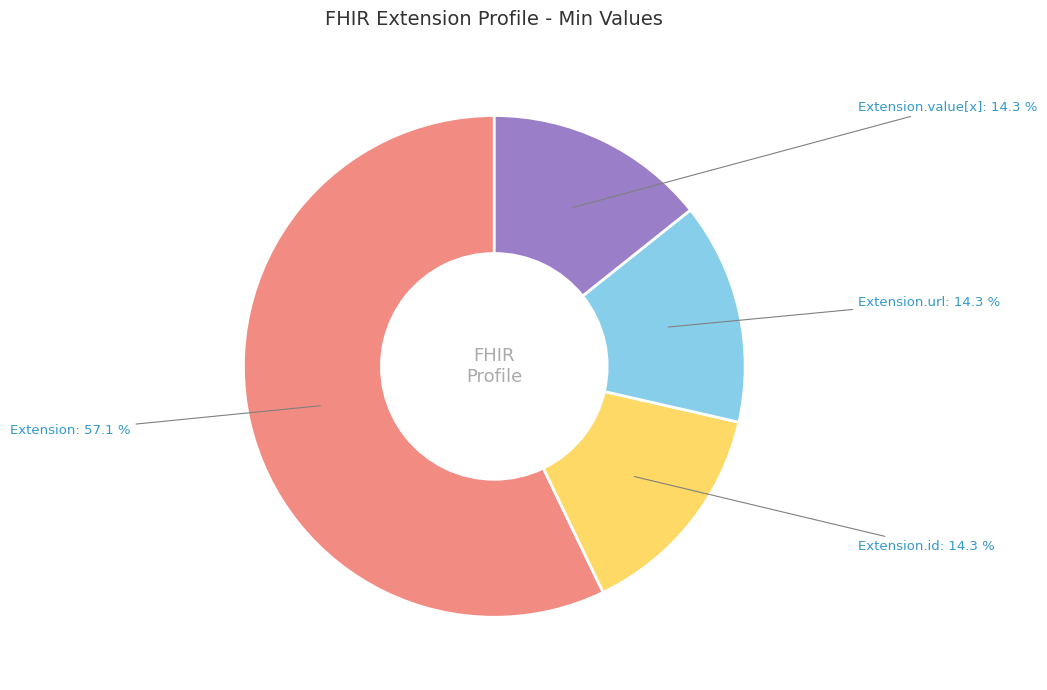

Is there any slice that represents more than half of the pie?

Yes